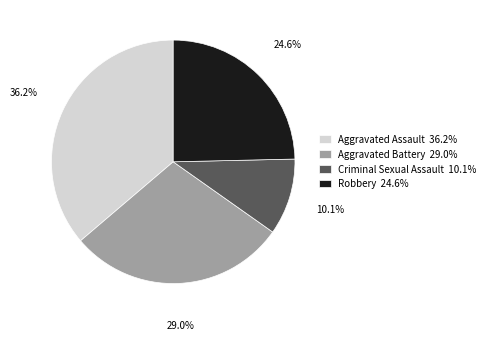

Is it true that Robbery is 25% of the pie?

True